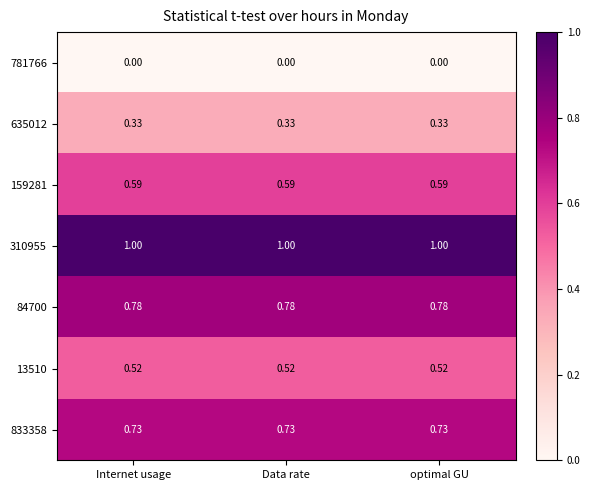

What is the maximum value shown in the chart?

1.0